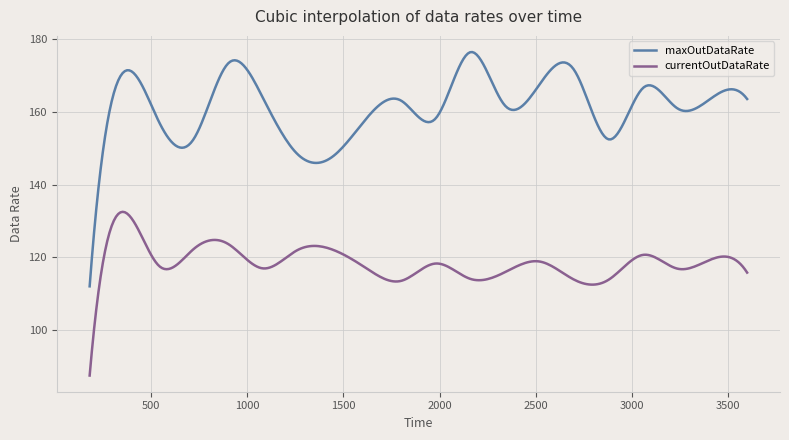

How many lines are shown in the chart?

2